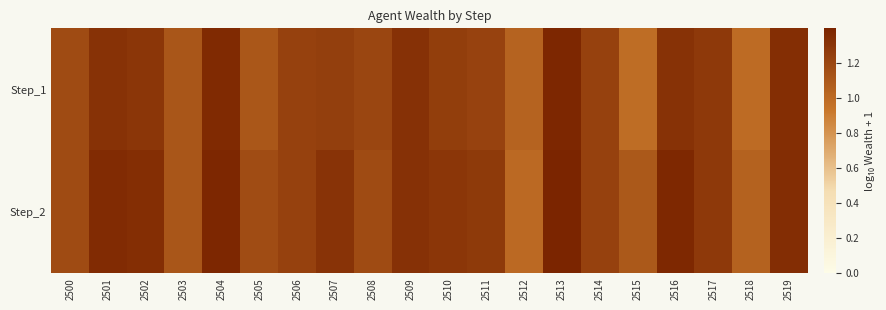

Reading left to right, what are all the values shown in this chart?

Step_1: 2500=1.2	2501=1.3	2502=1.3	2503=1.1	2504=1.4	2505=1.1	2506=1.2	2507=1.2	2508=1.2	2509=1.3	2510=1.3	2511=1.2	2512=1.0	2513=1.4	2514=1.2	2515=1.0	2516=1.3	2517=1.3	2518=1.0	2519=1.3
Step_2: 2500=1.2	2501=1.4	2502=1.3	2503=1.1	2504=1.4	2505=1.2	2506=1.2	2507=1.3	2508=1.2	2509=1.3	2510=1.3	2511=1.3	2512=1.0	2513=1.4	2514=1.2	2515=1.1	2516=1.4	2517=1.3	2518=1.0	2519=1.3